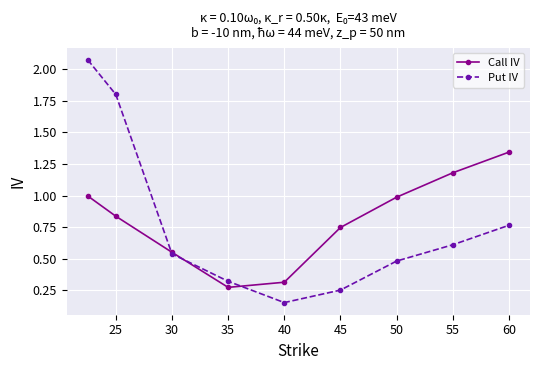

Which series has the largest total across all categories?

Call IV